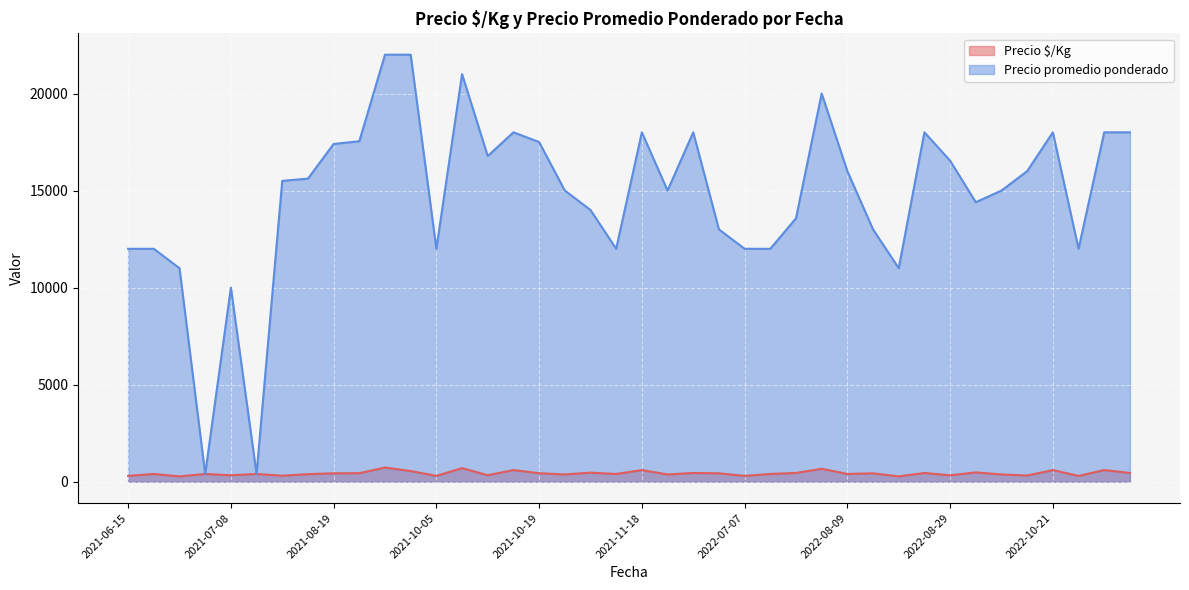

True or false: Precio promedio ponderado and Precio $/Kg cross at least once.

False